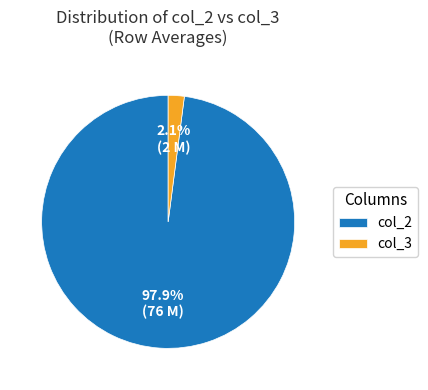

Rank the categories by value from highest to lowest.

col_2, col_3